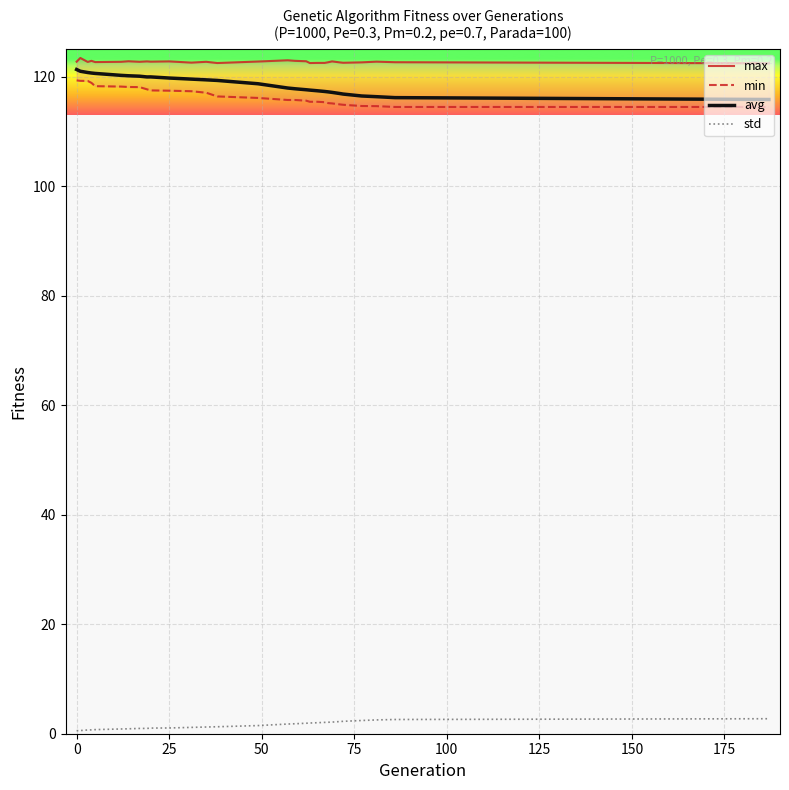

What is the sum of all avg values?

3439.6